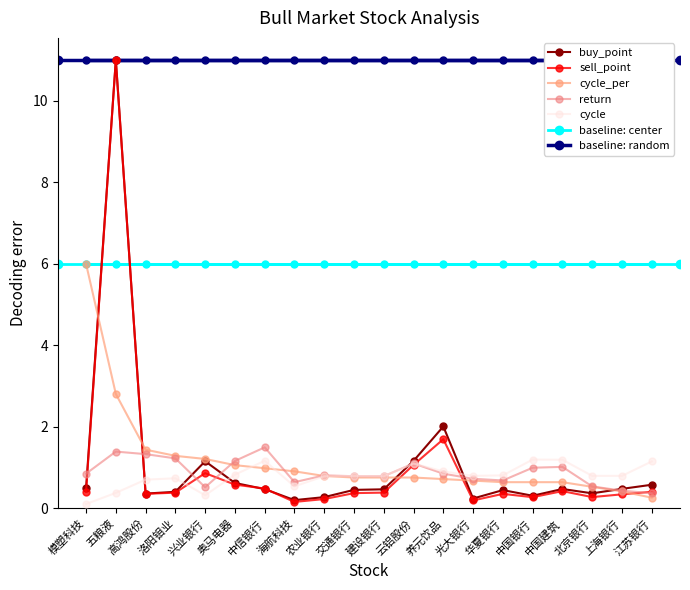

Which series has the largest range (max minus min)?

sell_point